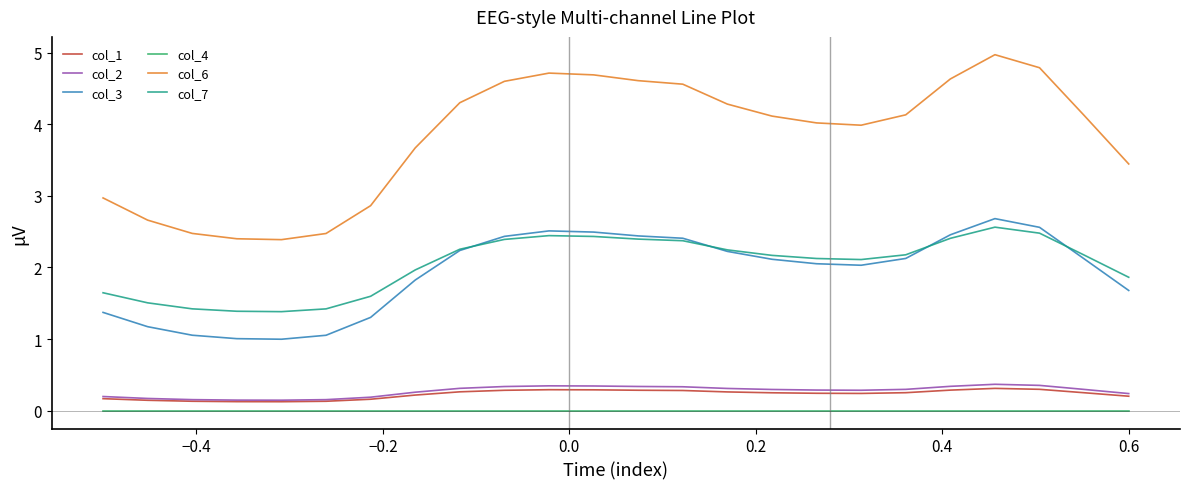

Which series has the largest total across all categories?

col_6